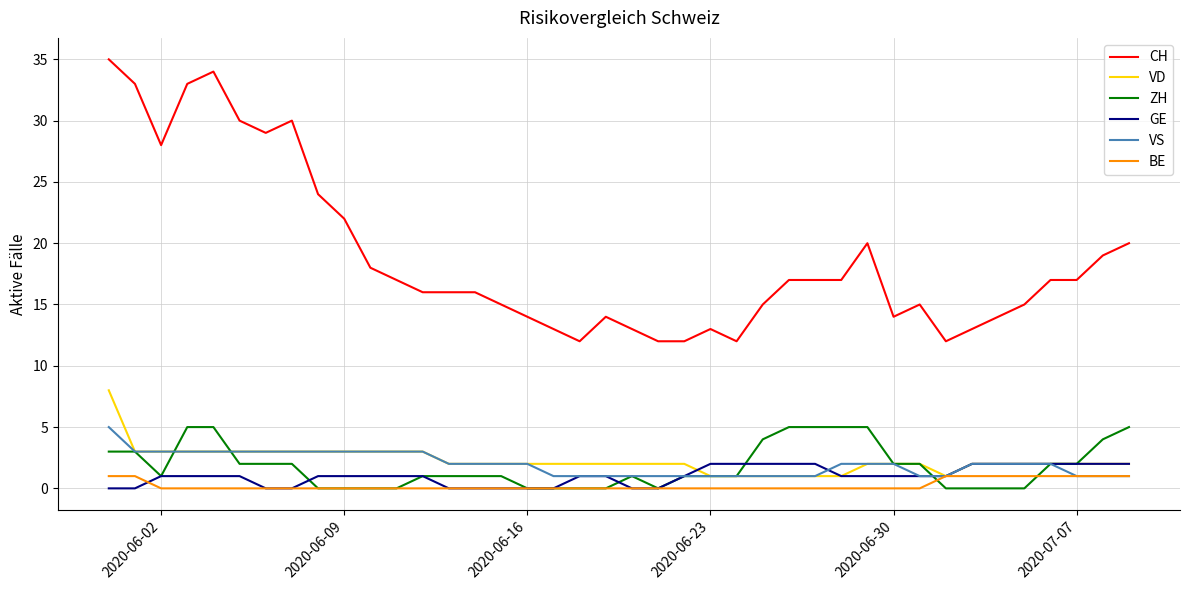

Which series has the largest total across all categories?

CH